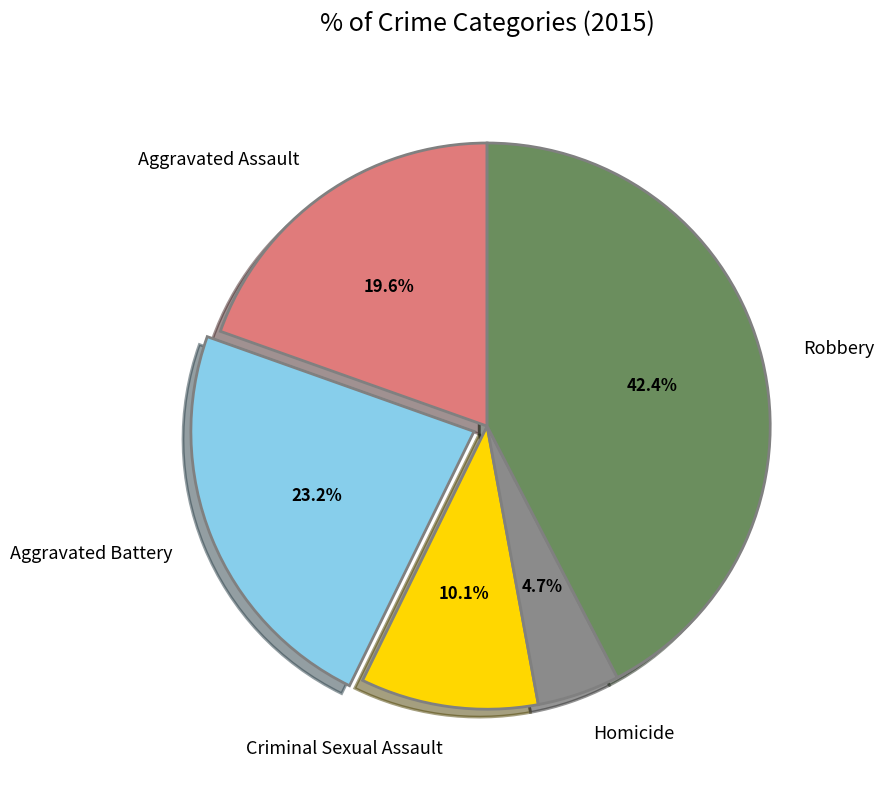

What percentage do Homicide and Aggravated Assault together represent?

24.3%